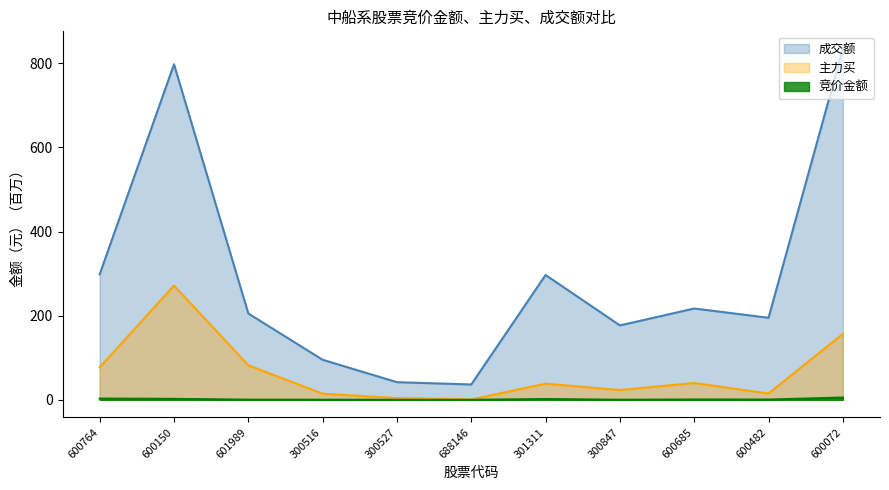

What is the lowest value of the 成交额 series?

36.5